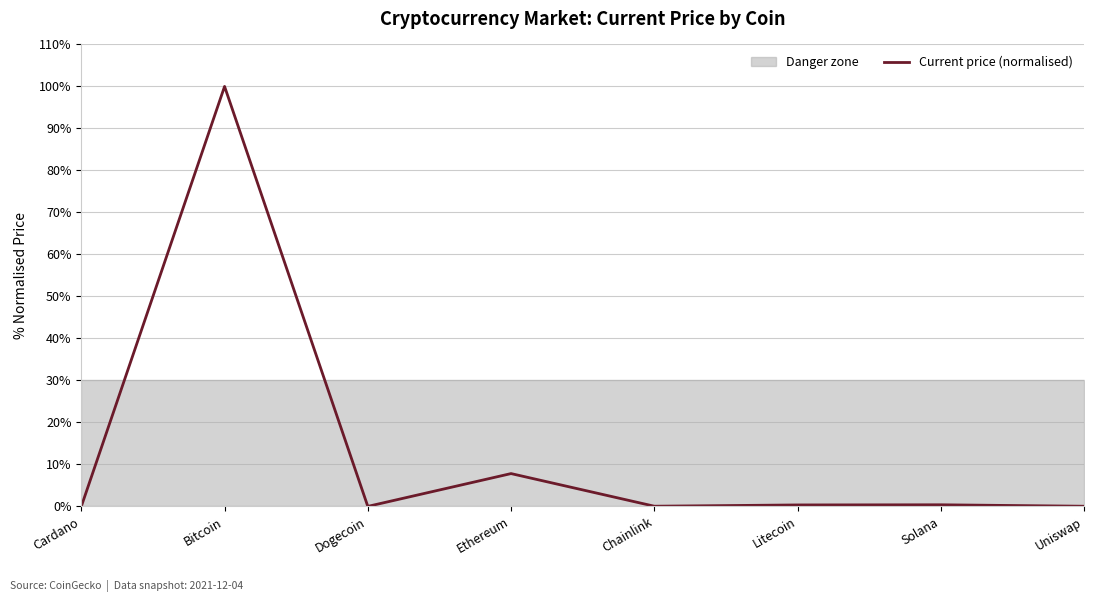

Does the chart have visible grid lines?

Yes